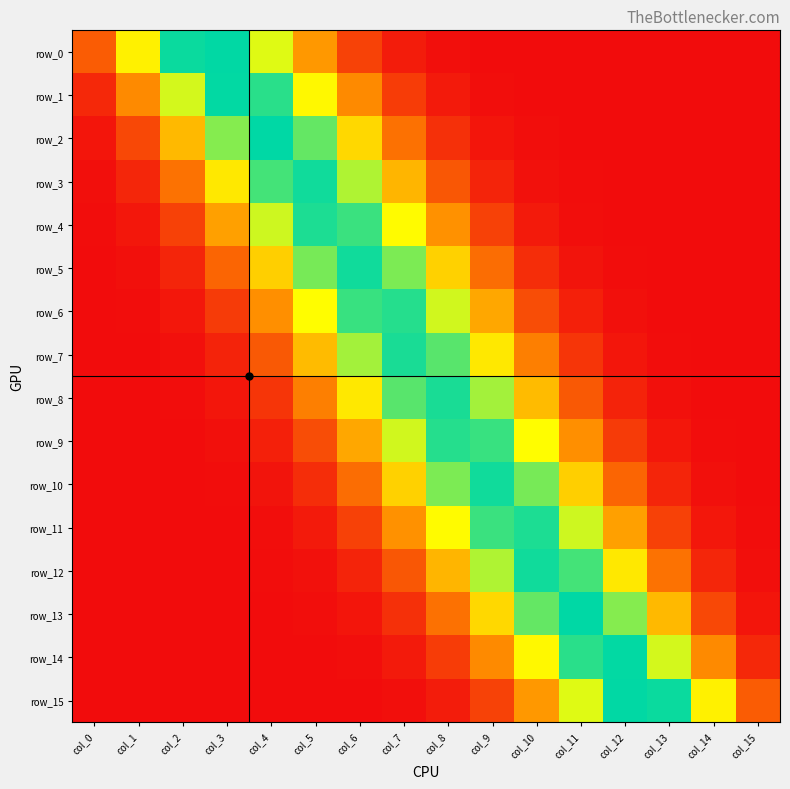

At which category is the sum across all series the highest?

col_7